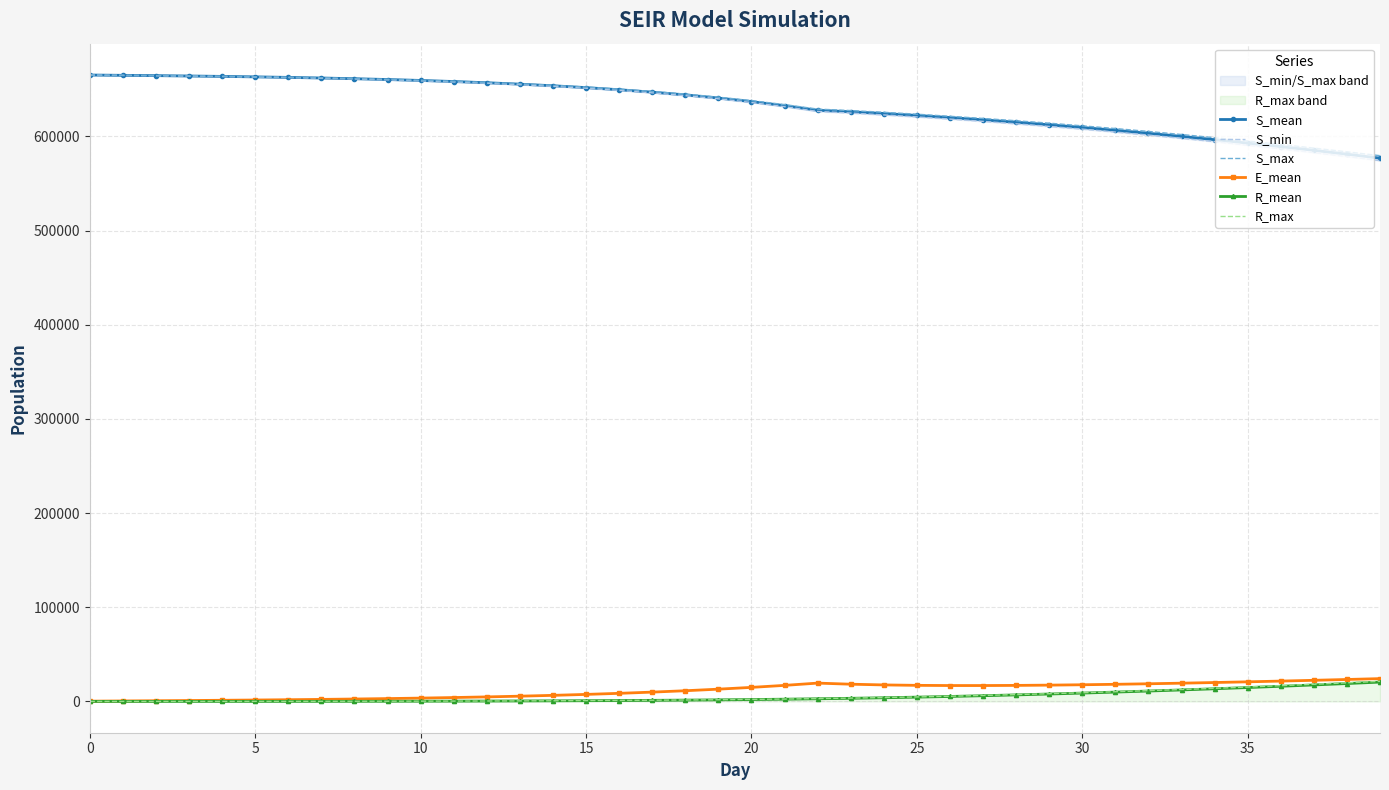

What is the label of the 20th point from the right?

20